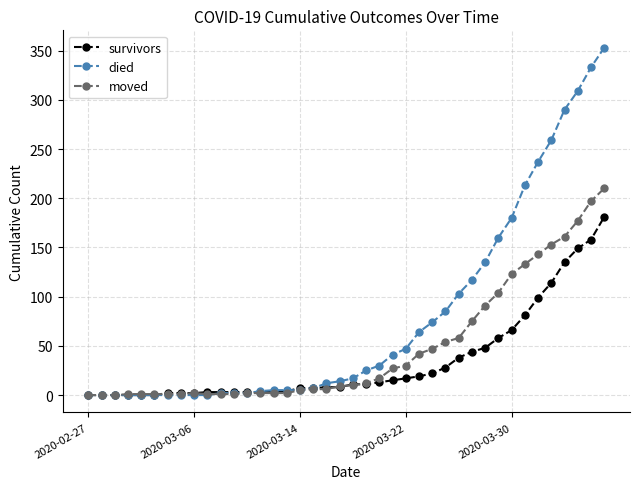

What is the maximum value shown in the chart?

353